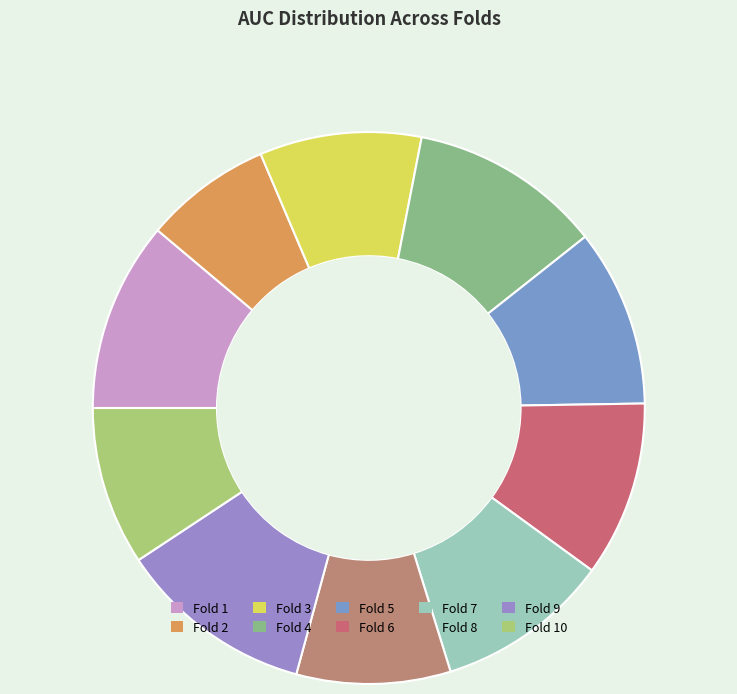

Does Fold 10 represent more than half of the total?

No